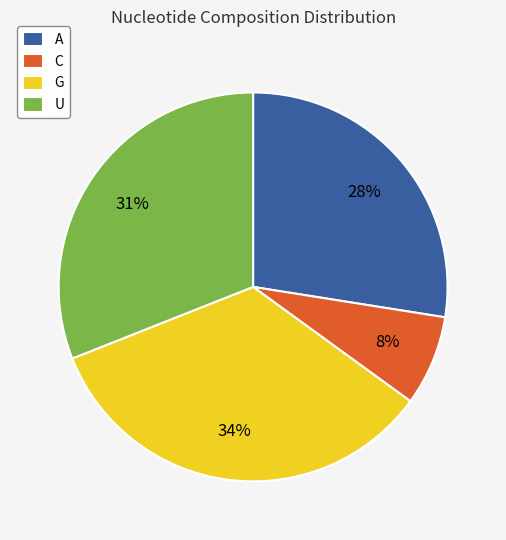

The A slice represents 17% of the pie. True or false?

False